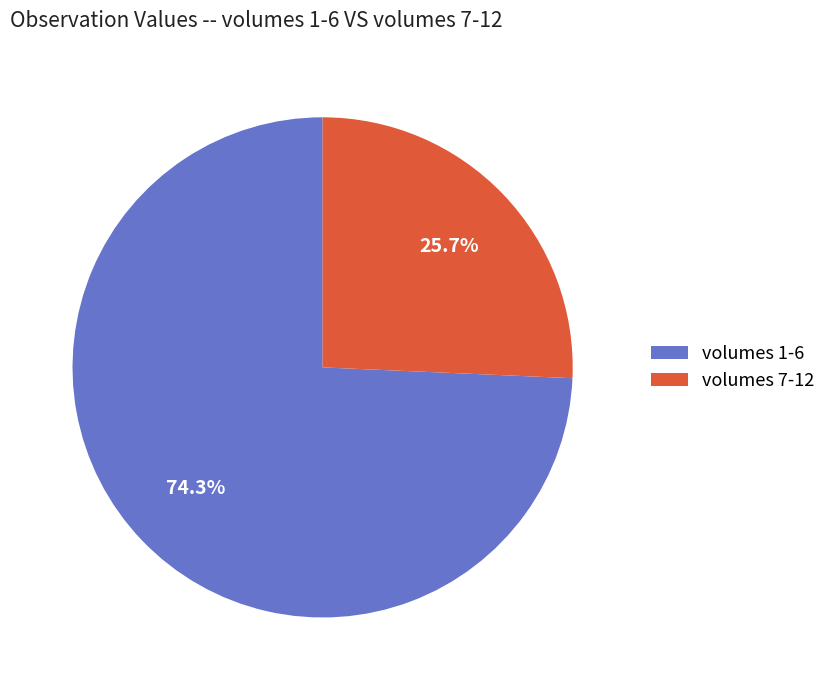

Rank the categories by value from highest to lowest.

volumes 1-6, volumes 7-12